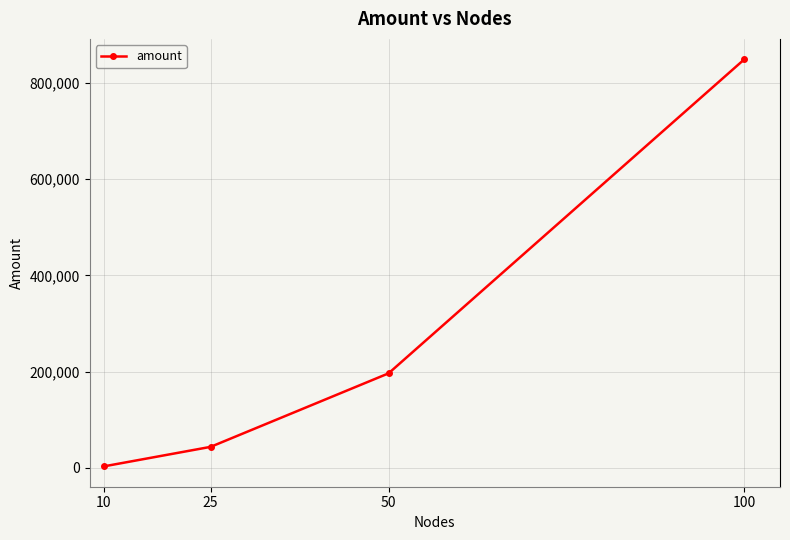

What is the maximum value shown in the chart?

849374